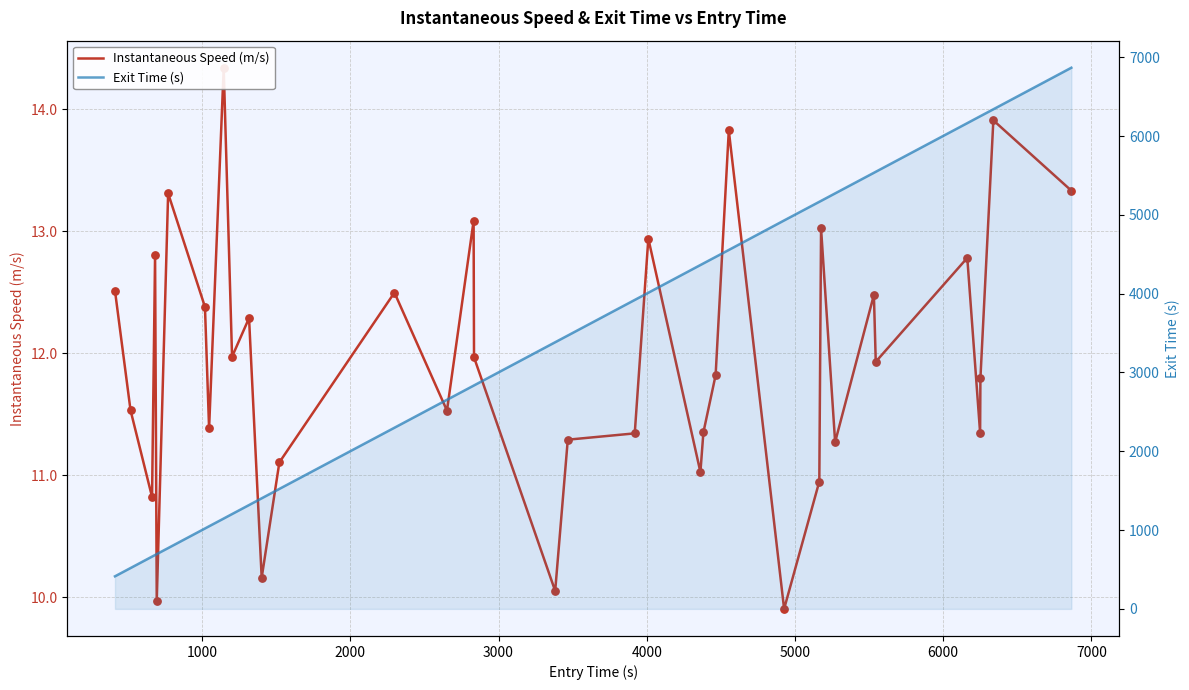

Is the value of Exit Time (s) at 2000 greater than the value of Instantaneous Speed (m/s) at 26?

Yes